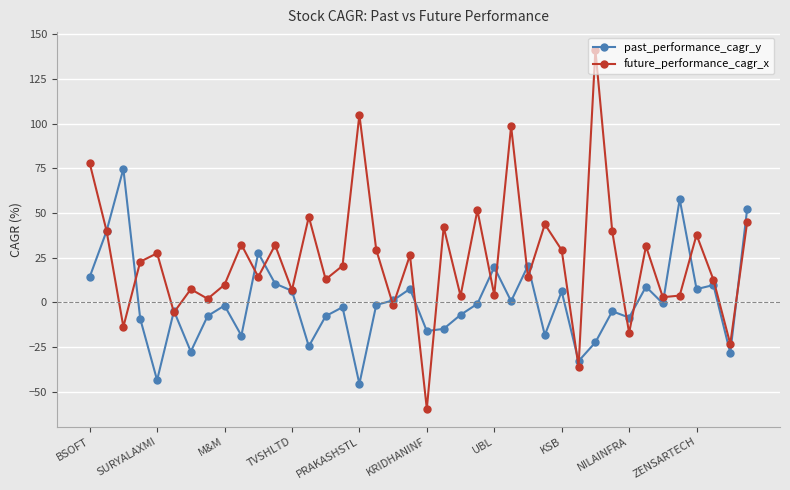

Which series has the widest spread of values?

future_performance_cagr_x